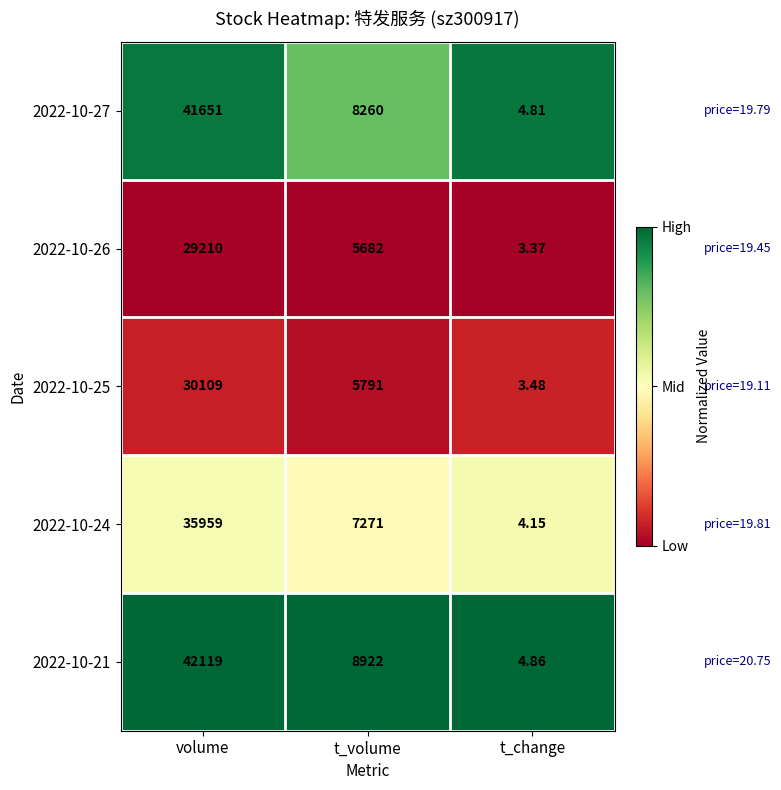

At which label does 2022-10-27 reach its peak?

volume